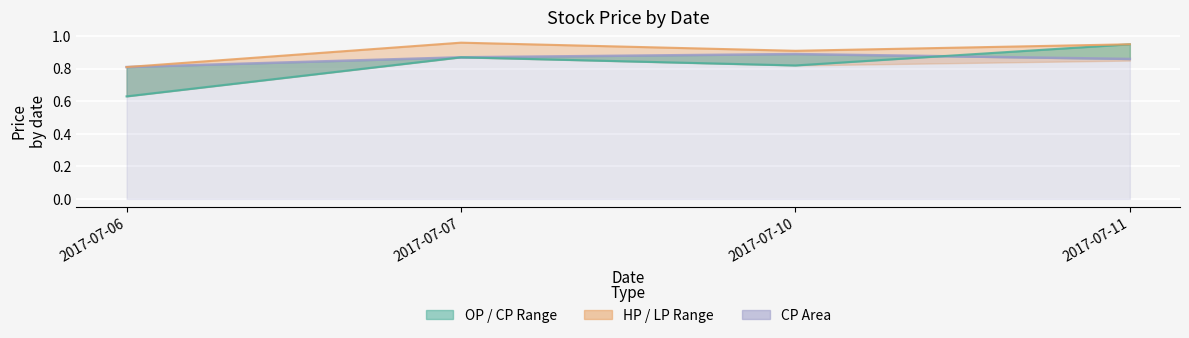

Reading left to right, list all the values displayed in this chart.

CP: 2017-07-06=0.8	2017-07-07=0.9	2017-07-10=0.9	2017-07-11=0.9
OP: 2017-07-06=0.6	2017-07-07=0.9	2017-07-10=0.8	2017-07-11=0.9
HP: 2017-07-06=0.8	2017-07-07=1.0	2017-07-10=0.9	2017-07-11=0.9